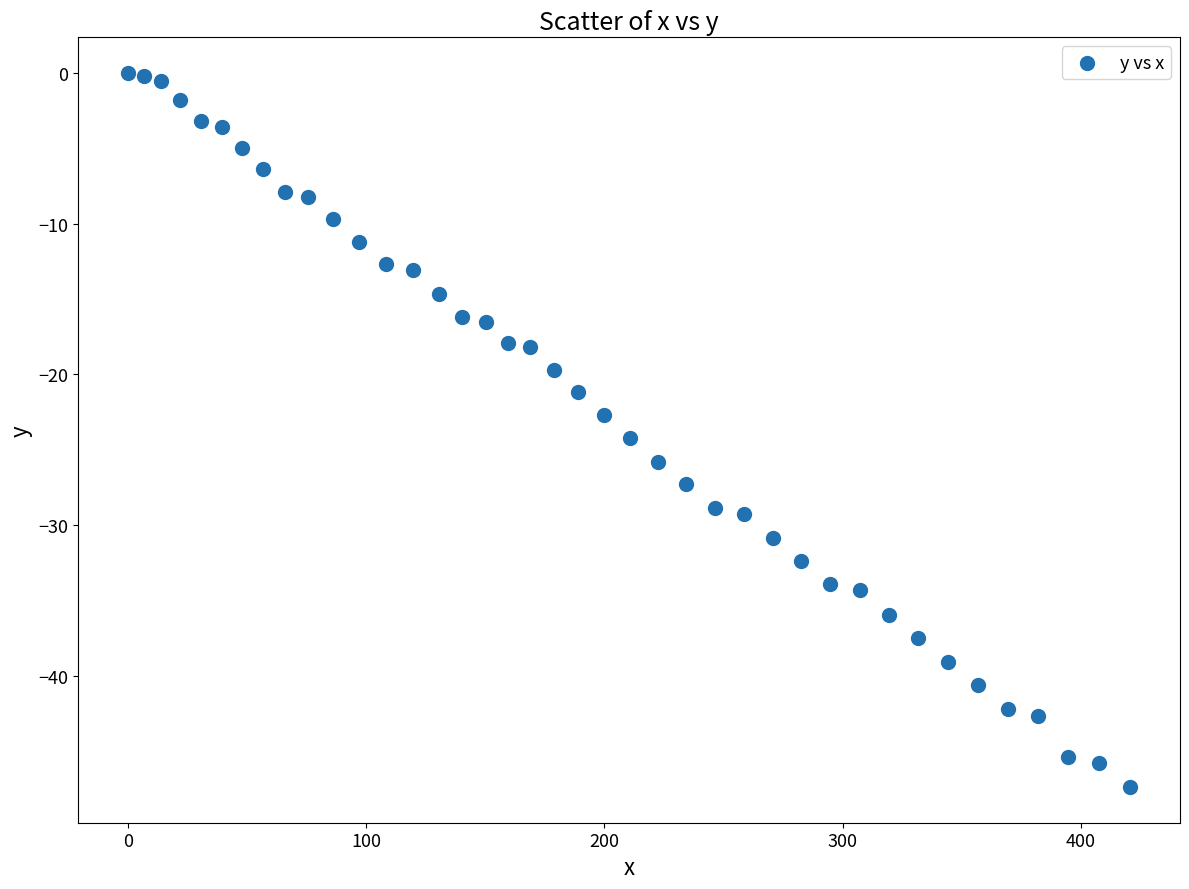

What is the range of X values (max minus min)?

420.7